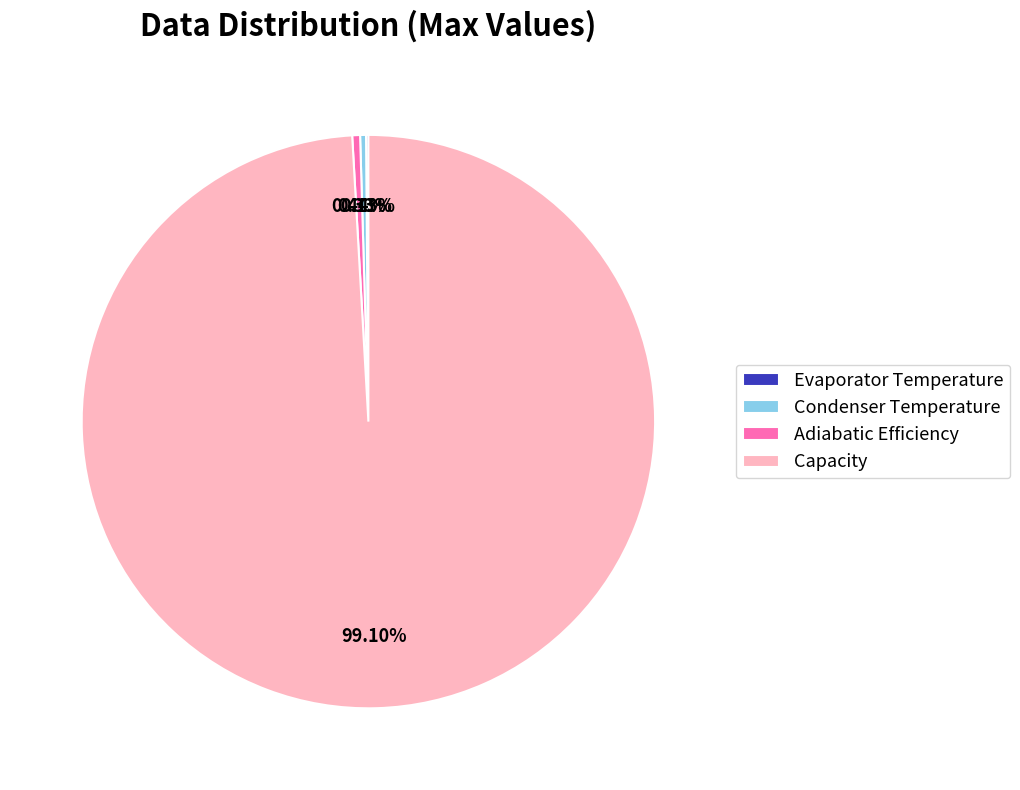

Combined, do Condenser Temperature and Adiabatic Efficiency account for over 50%?

No